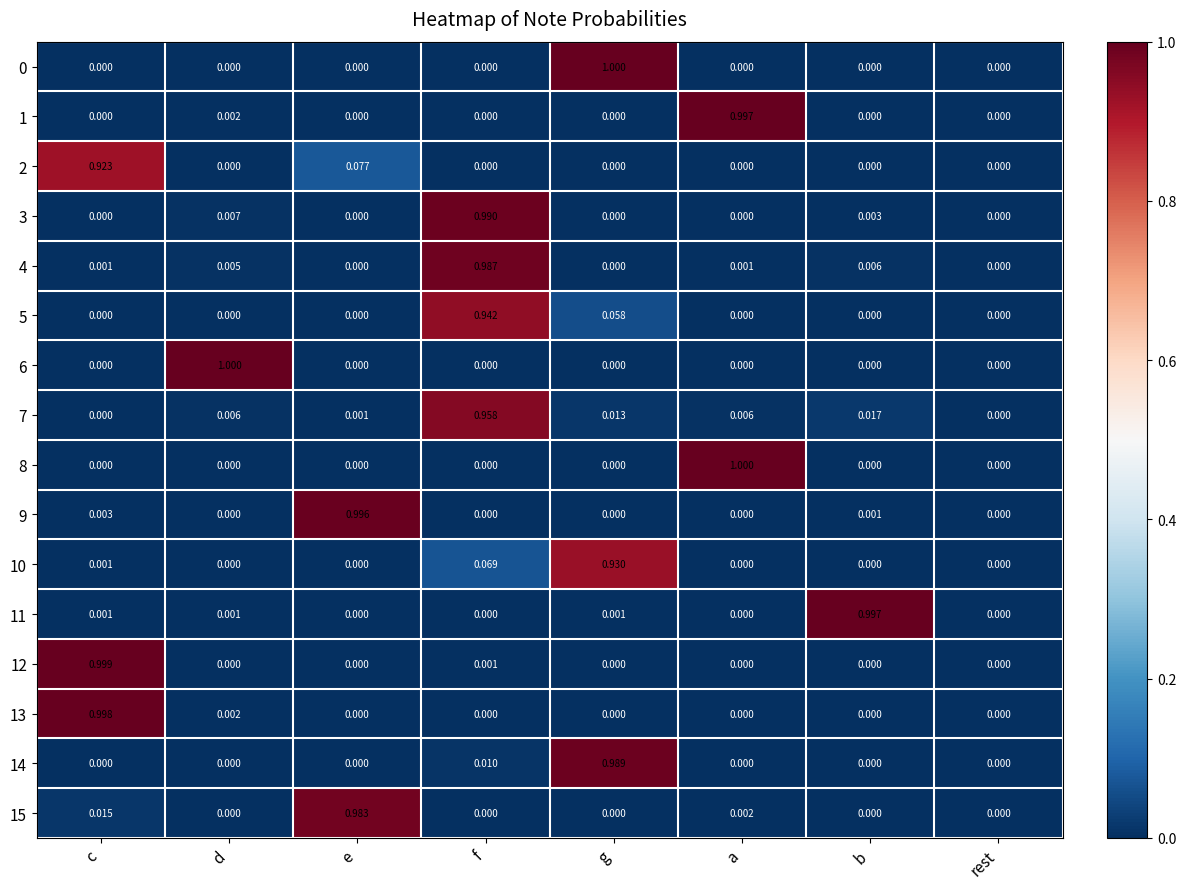

At which category is the sum across all series the highest?

f